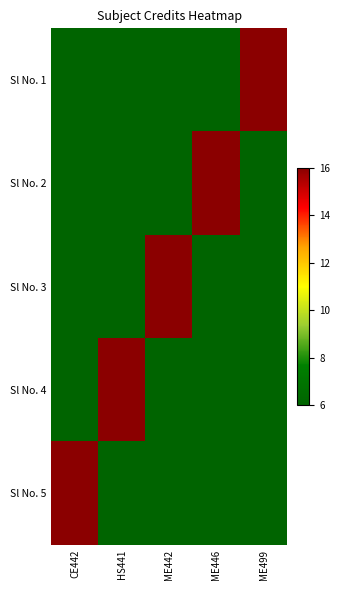

What is the total value across all series at ME446?

40